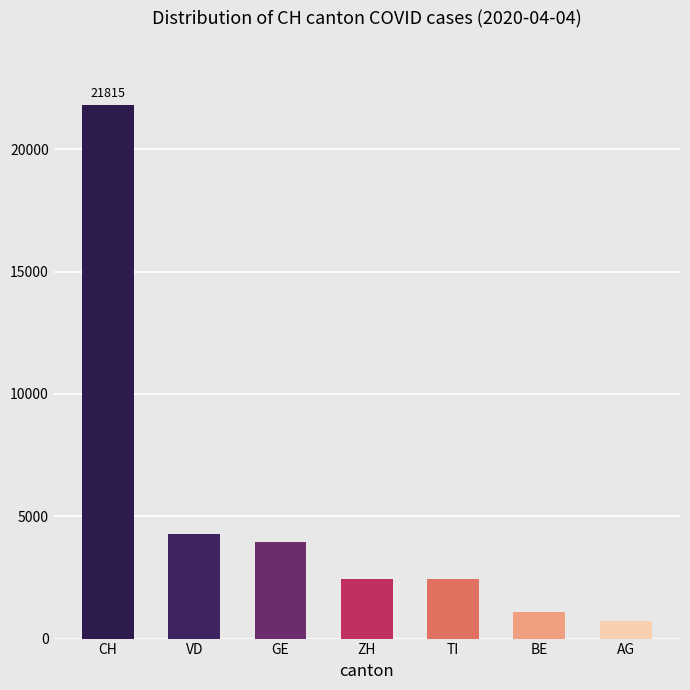

Is it true that the value at TI is 4218?

False